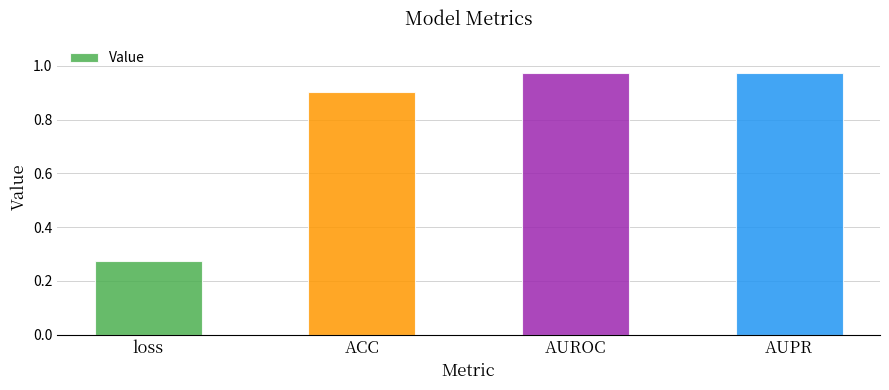

Which has a higher value, loss or ACC?

ACC